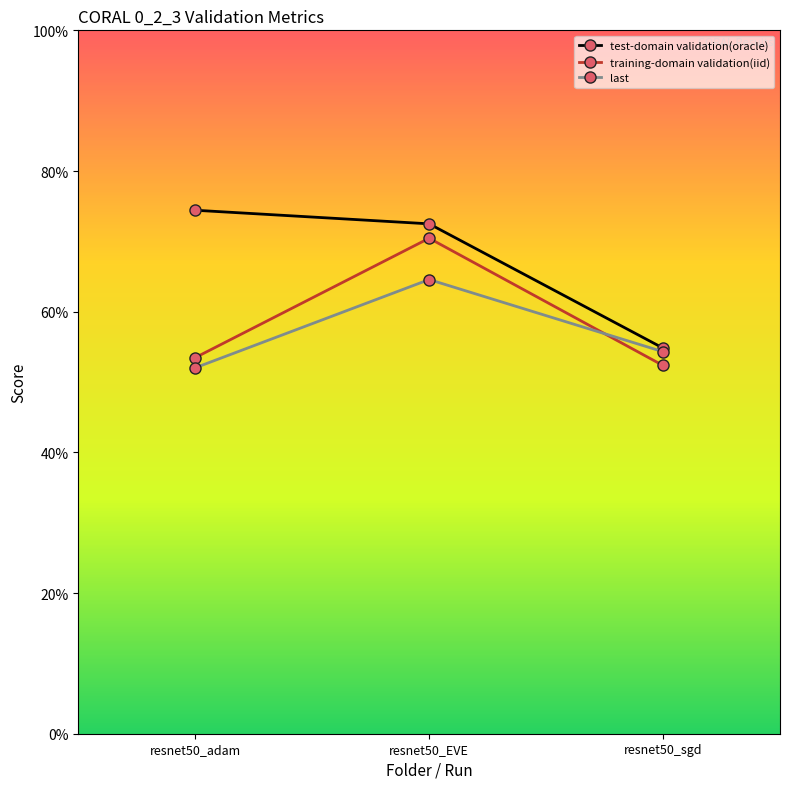

What is the sum of all last values?

170.9